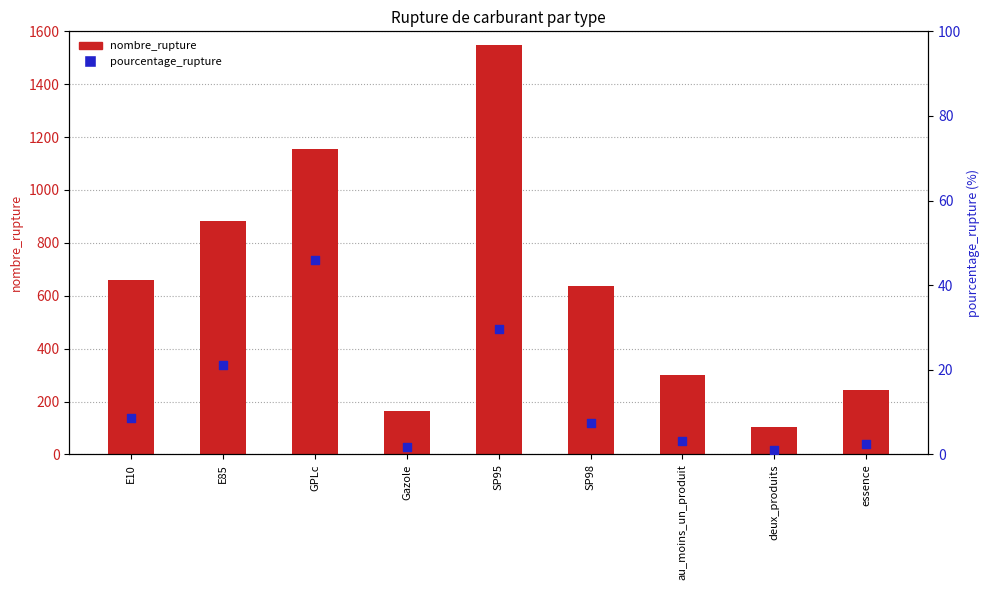

Which series has the largest total across all categories?

nombre_rupture